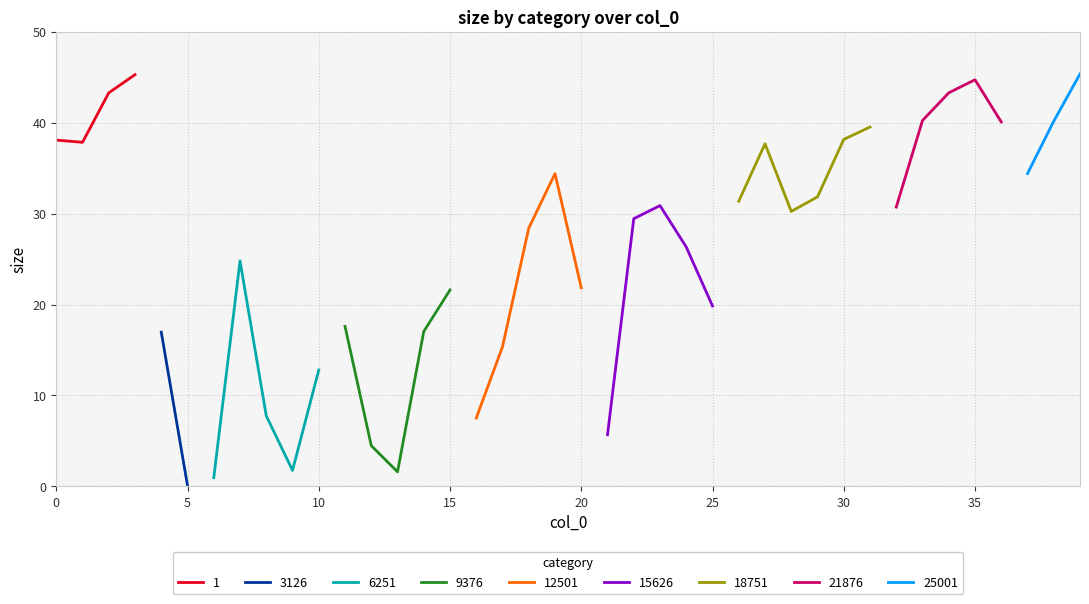

Where is the first local maximum?

3